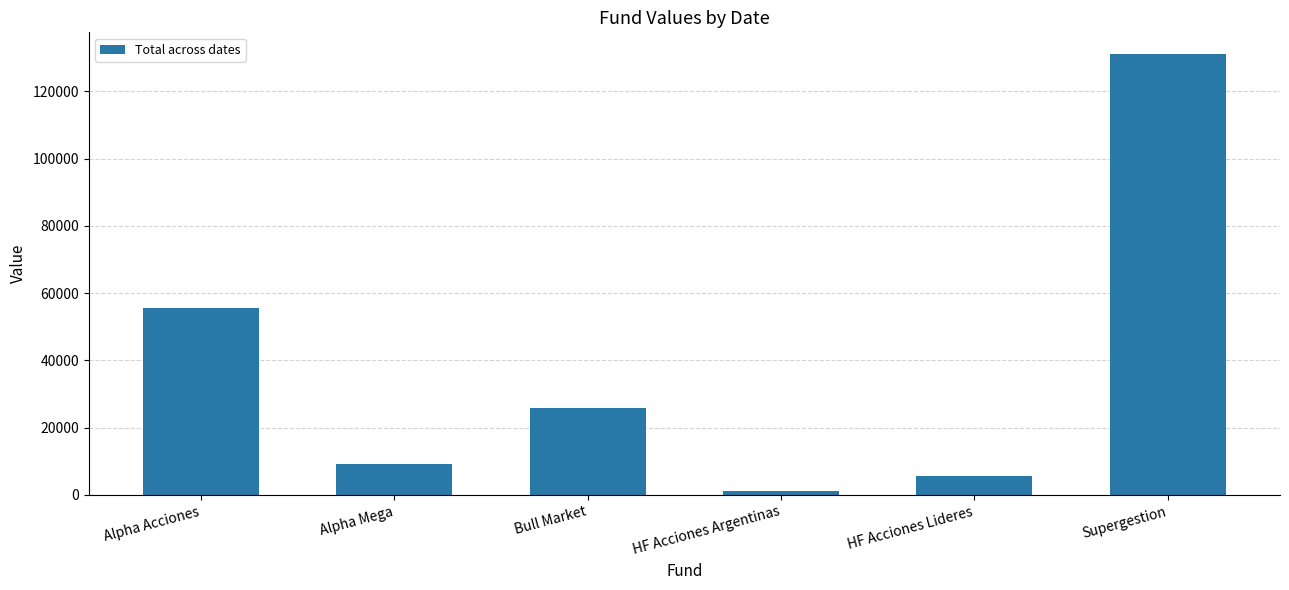

Where does the data first go above 25797?

Alpha Acciones